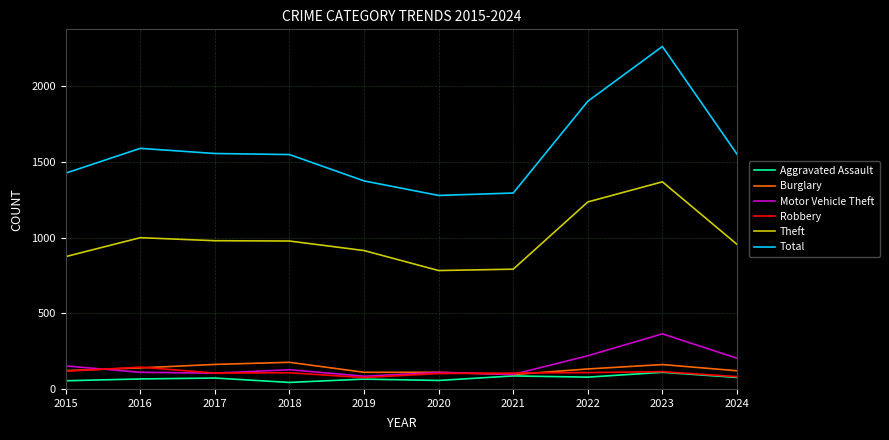

What are all the series names shown in the legend?

Aggravated Assault, Burglary, Motor Vehicle Theft, Robbery, Theft, Total